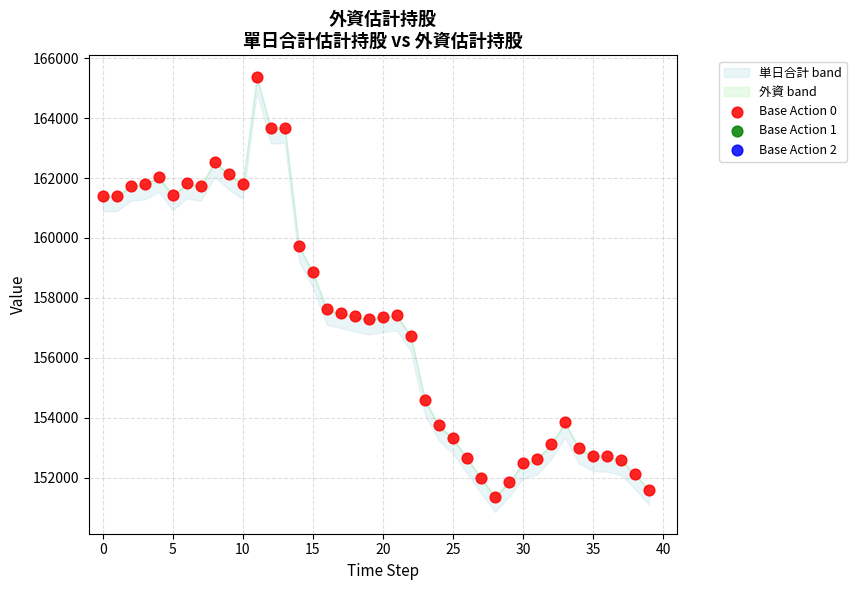

What is the range of Y values (max minus min)?

14012